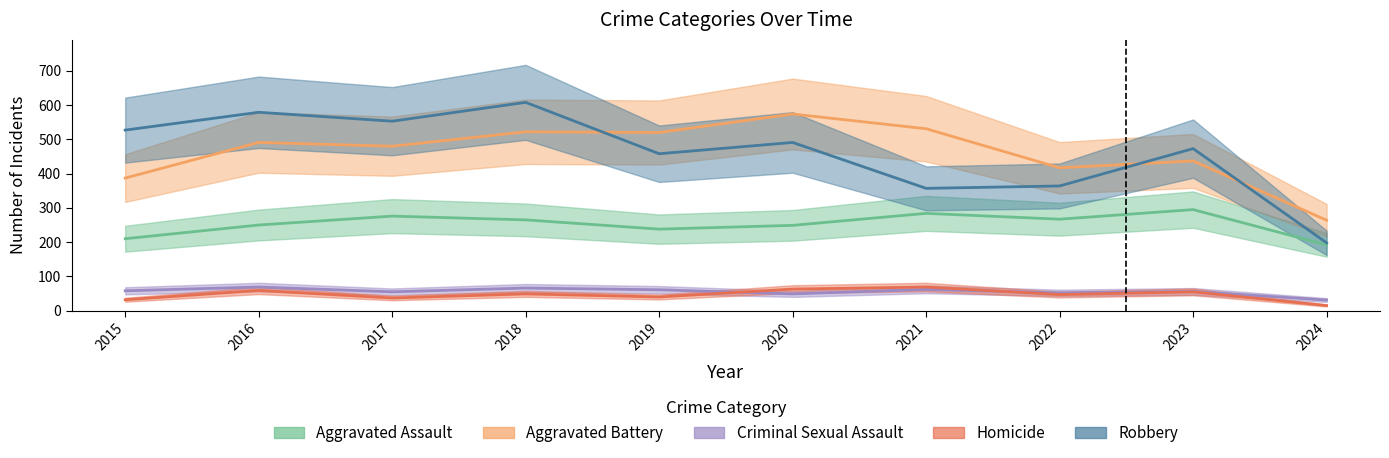

At 2020, list the series in order from smallest to largest.

Criminal Sexual Assault, Homicide, Aggravated Assault, Robbery, Aggravated Battery